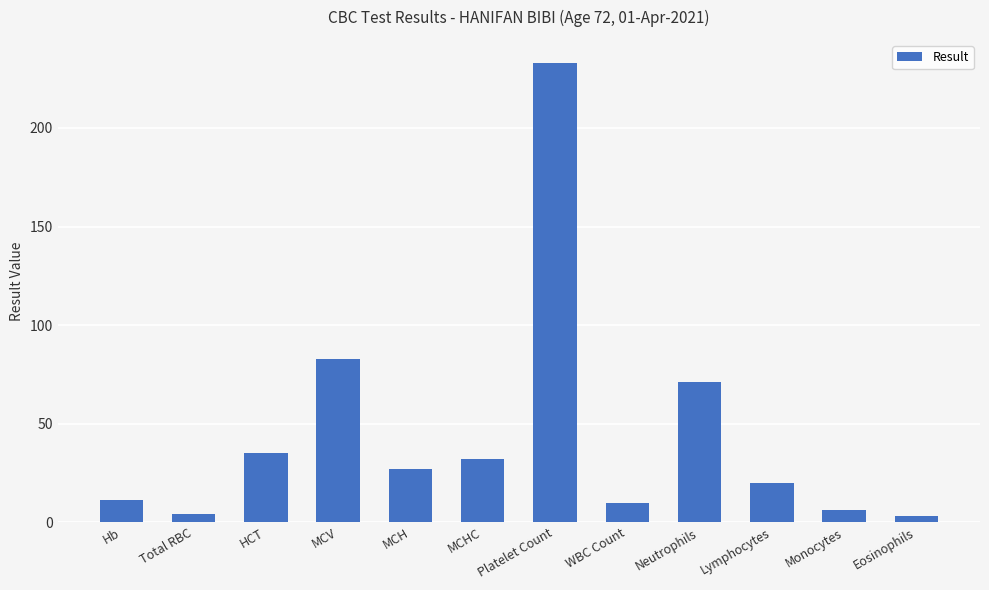

Reading left to right, transcribe all the data shown in this chart.

11.2	4.2	35.0	83.0	27.0	32.0	233.0	9.7	71.0	20.0	6.0	3.0